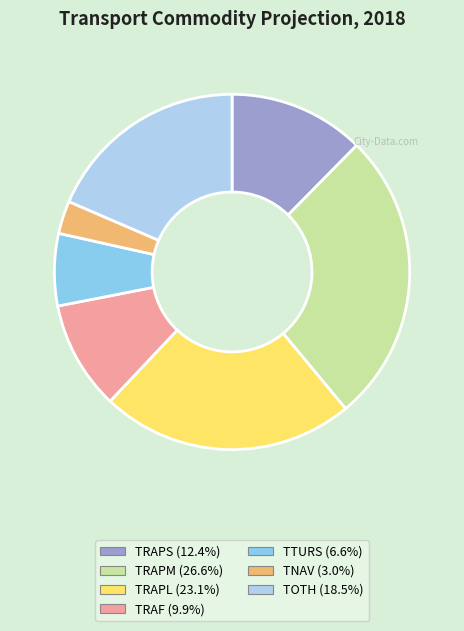

Is there any slice that represents more than half of the pie?

No